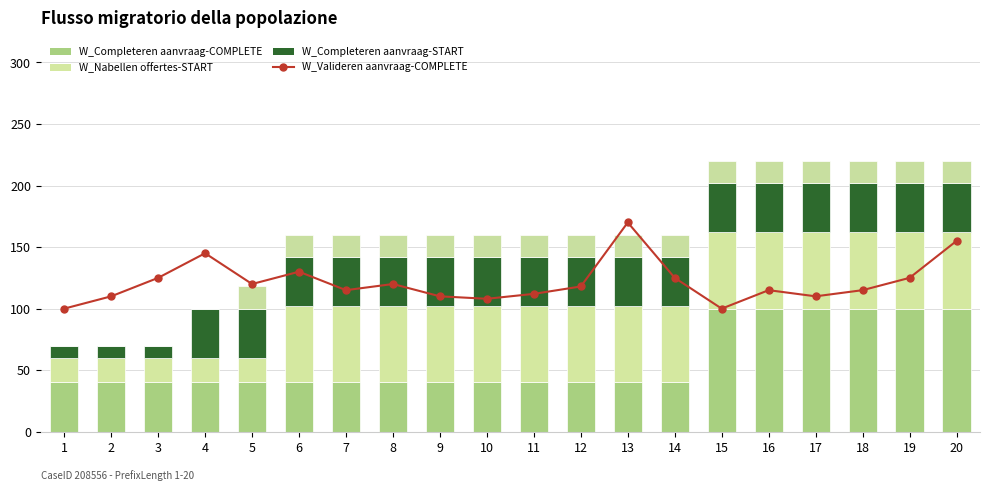

Does the chart contain any negative values?

No